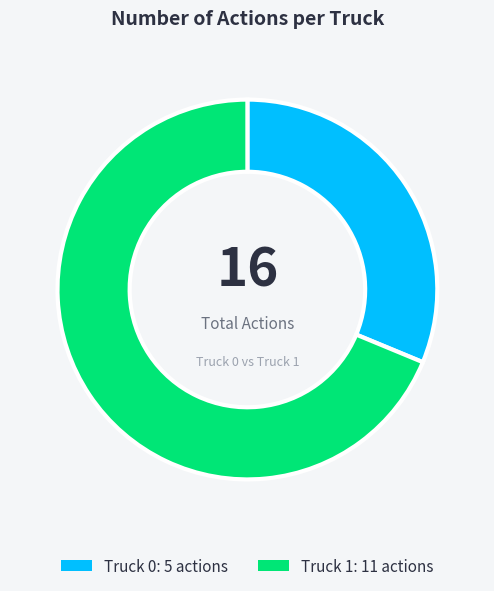

Does any single category account for the majority?

Yes